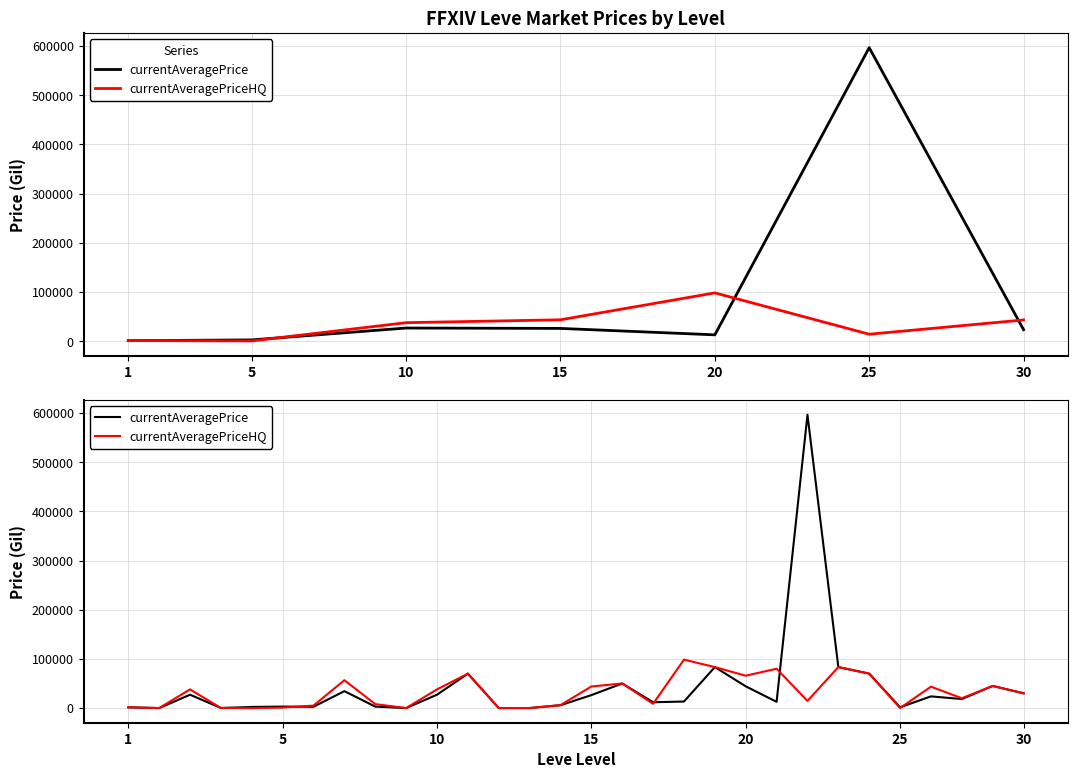

At how many categories does at least one series exceed 455209?

1